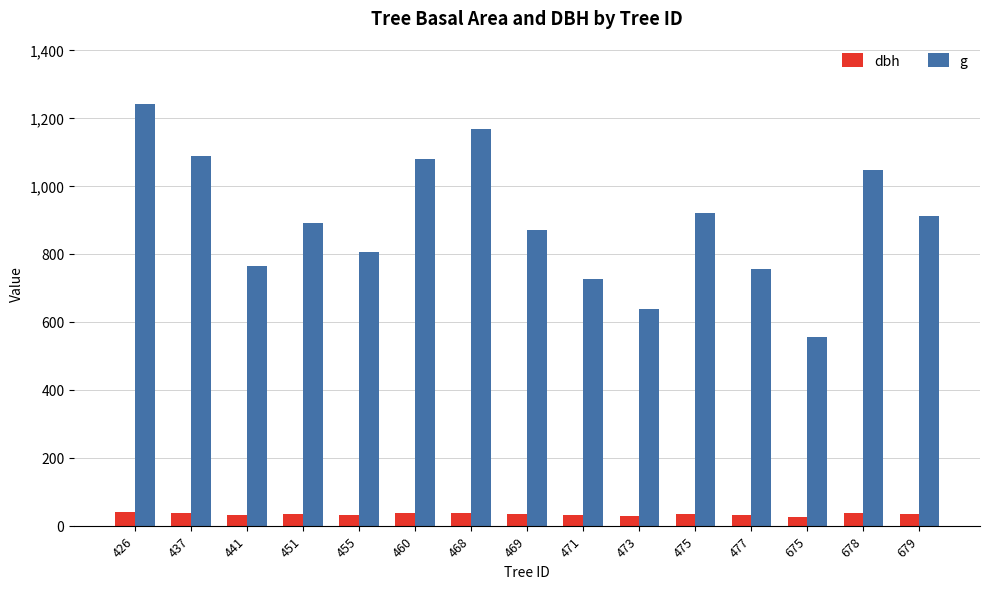

What is the maximum value for dbh?

39.8